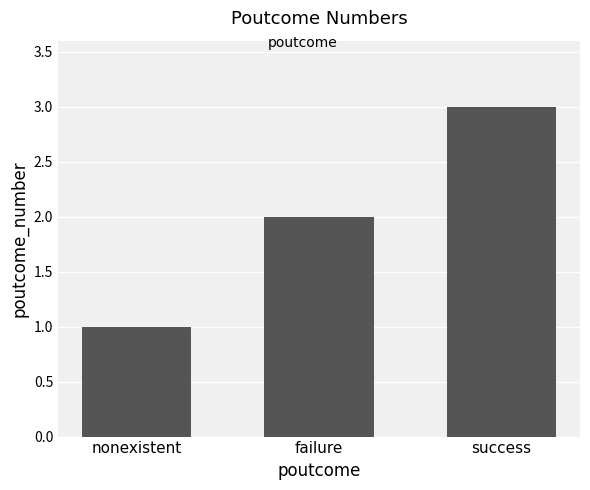

Reading left to right, transcribe all the data shown in this chart.

nonexistent=1	failure=2	success=3